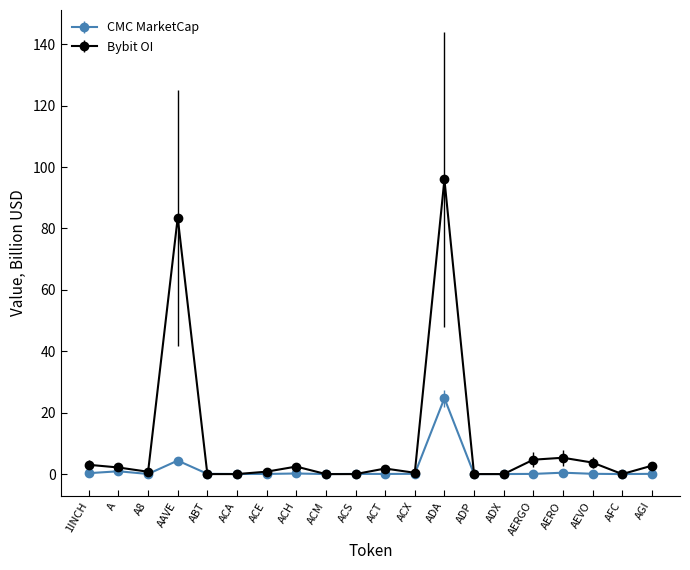

The CMC MarketCap series shows 24.7 at ADA. True or false?

True